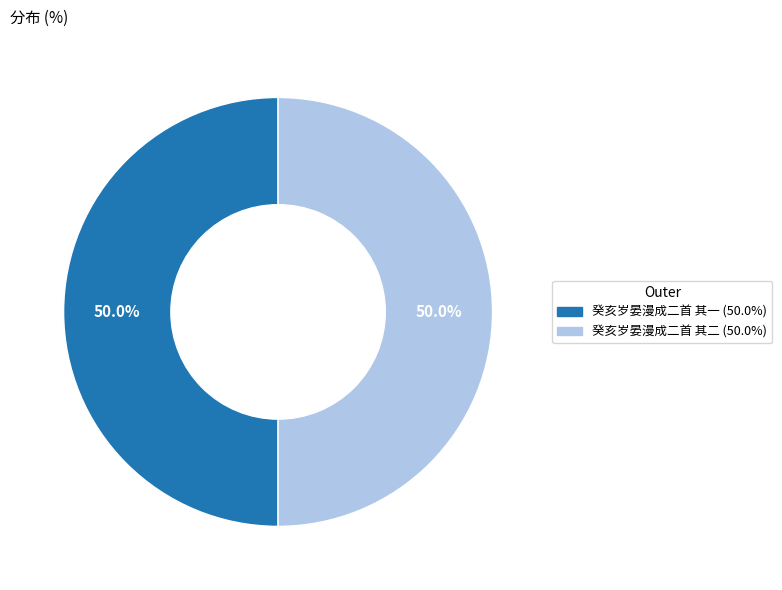

What percentage do 癸亥岁晏漫成二首 其二 and 癸亥岁晏漫成二首 其一 together represent?

100.0%